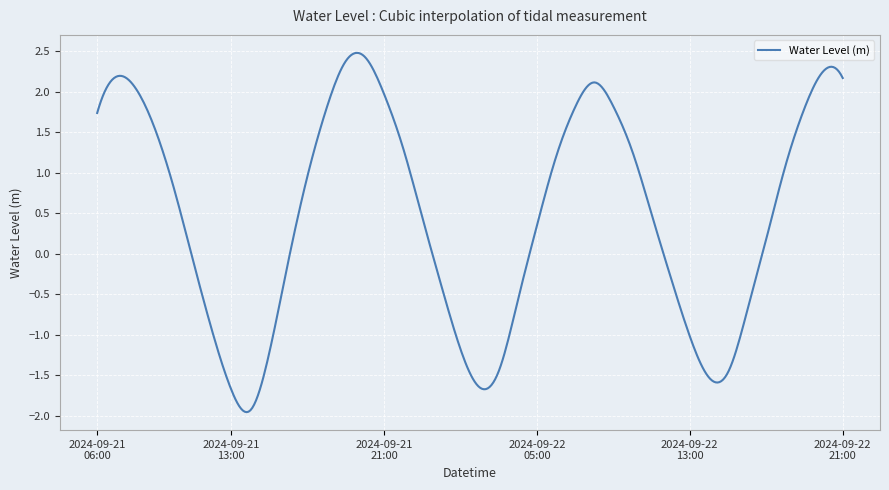

What is the minimum value shown in the chart?

-2.0